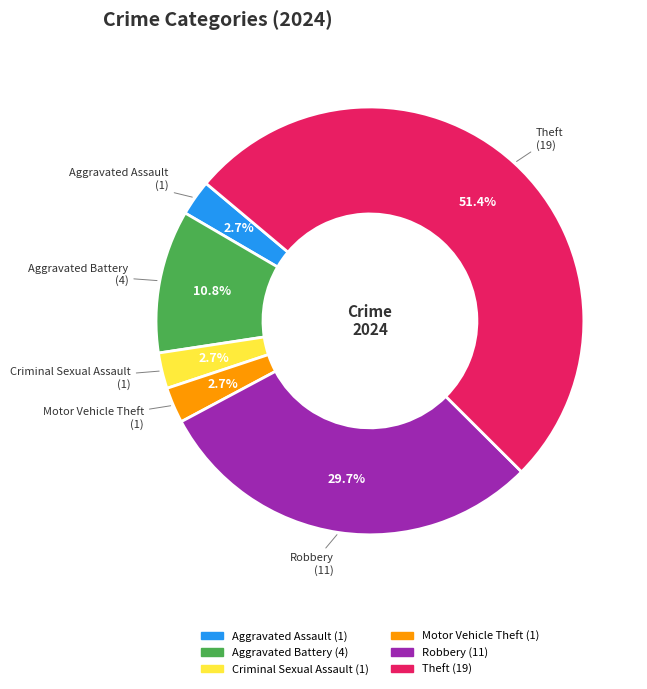

Is there a majority slice in this chart?

Yes